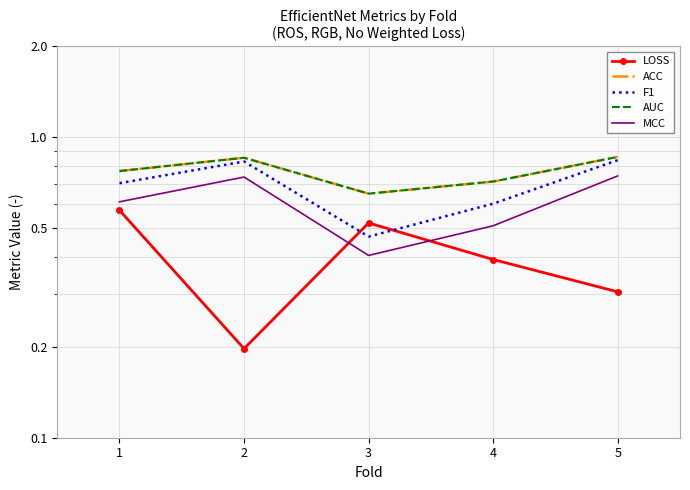

True or false: MCC has a value of 0.7 at 5.

True